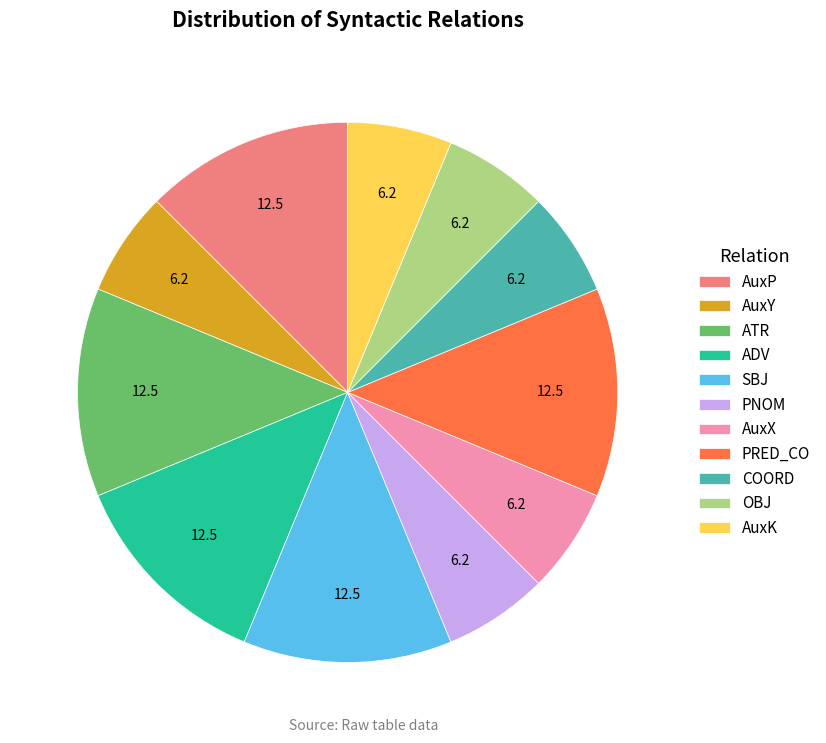

Combined, do ATR and AuxP account for over 50%?

No